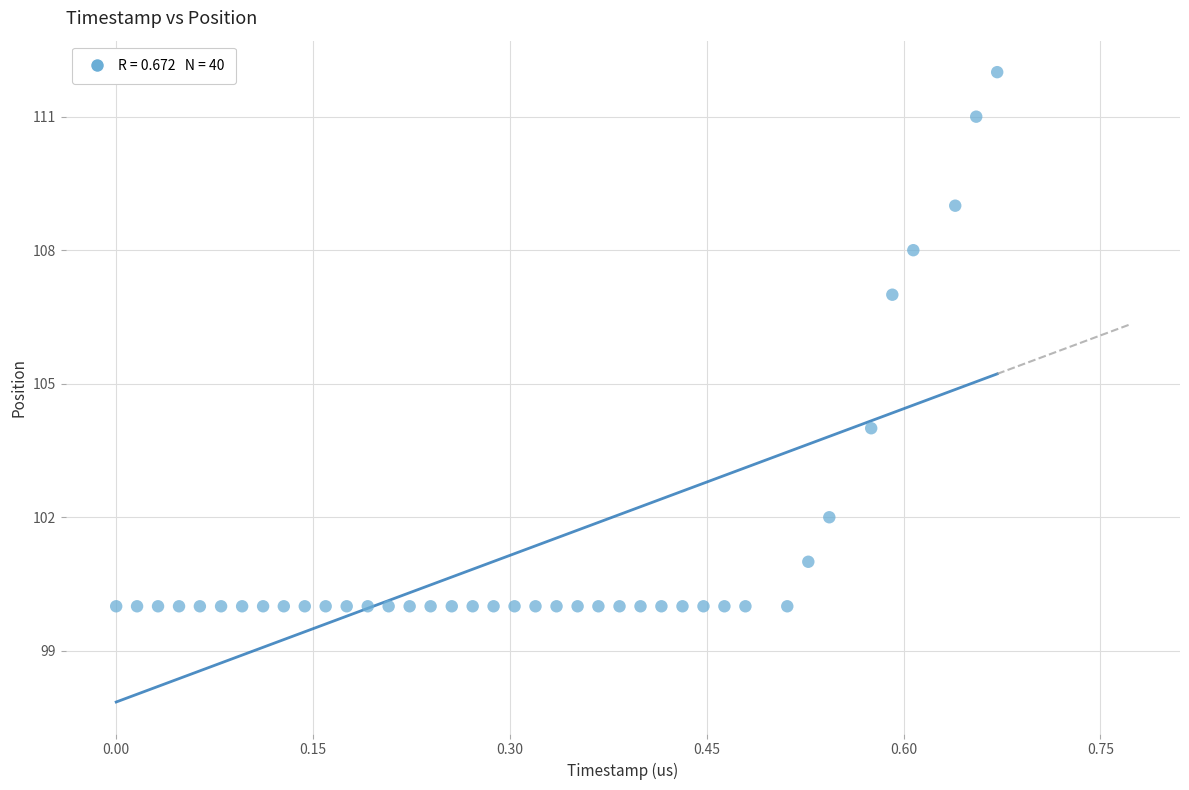

What is the range of Y values (max minus min)?

12